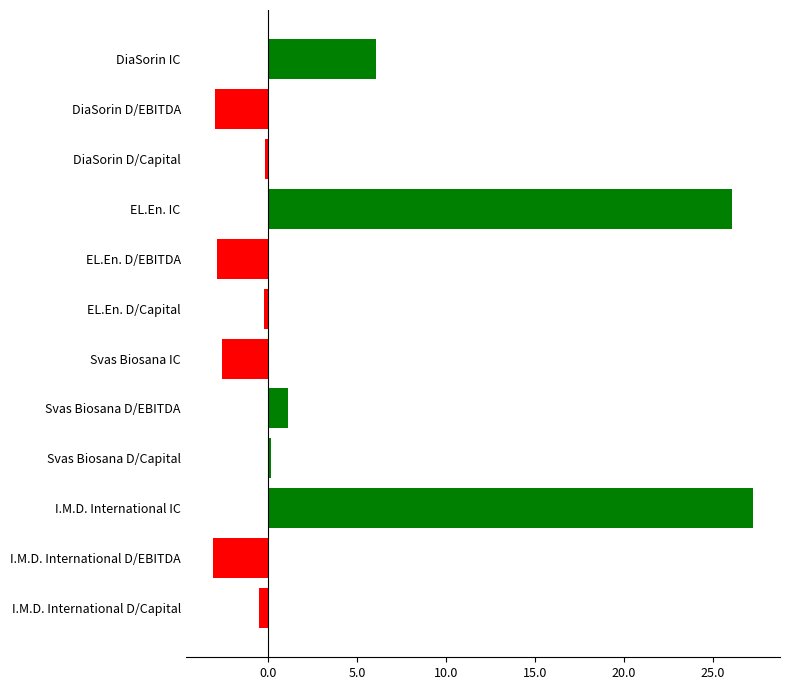

How many bars are there in total?

12